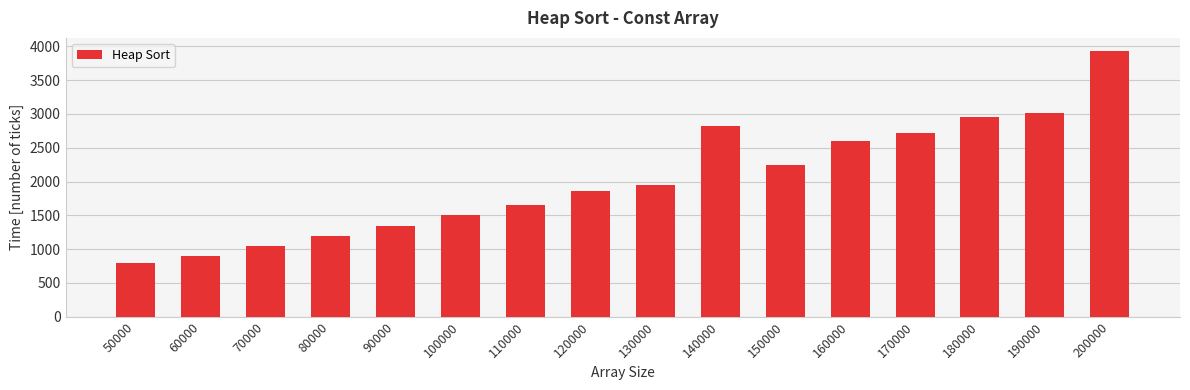

What is the minimum value shown in the chart?

791